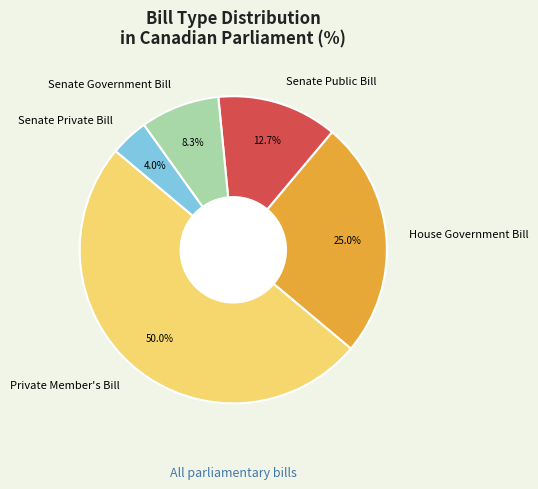

Count the number of slices in the pie.

5